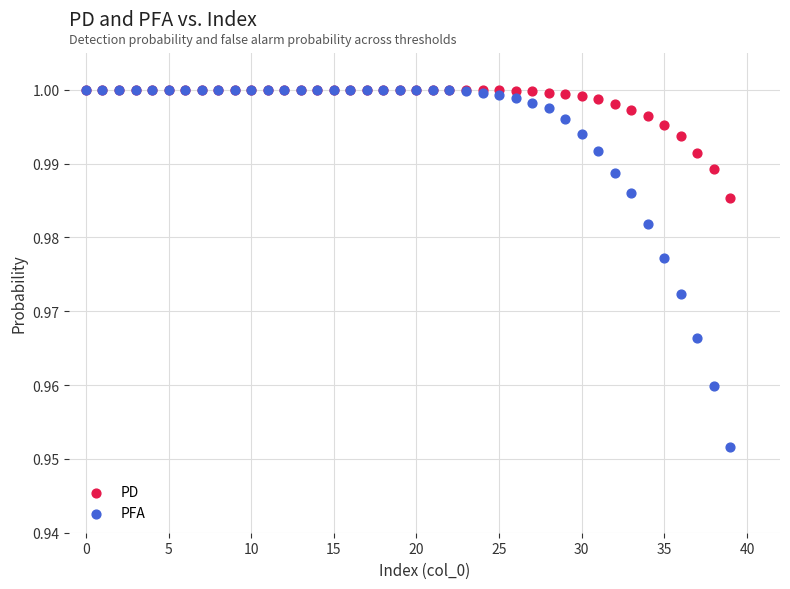

What are all the series names shown in the legend?

PD, PFA